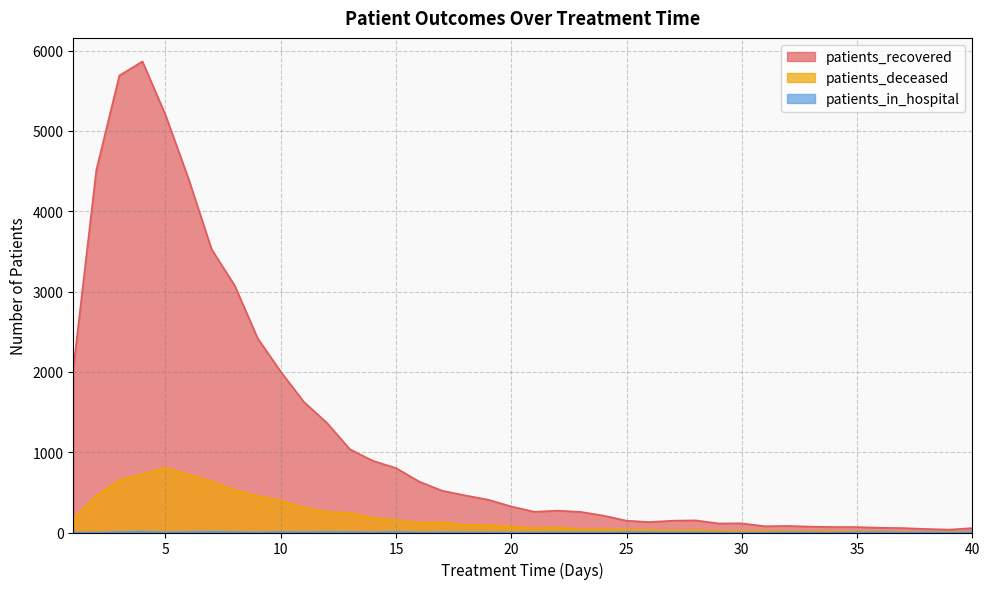

Which series has the widest spread of values?

patients_recovered